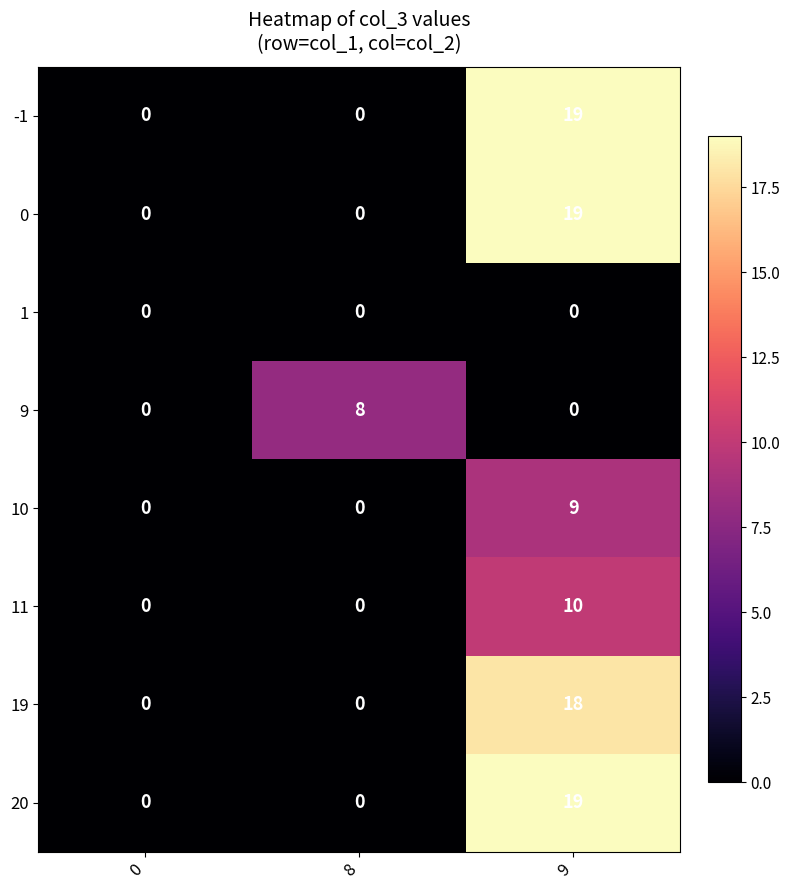

Count the 20 values in the range 0 to 19.

3